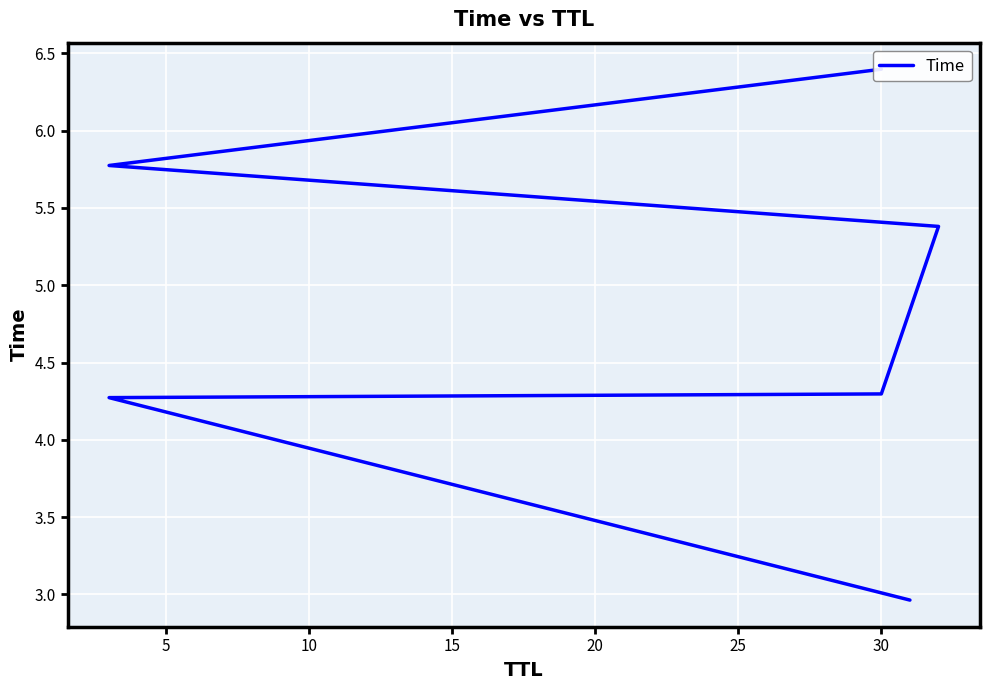

What is the smallest value displayed?

3.0